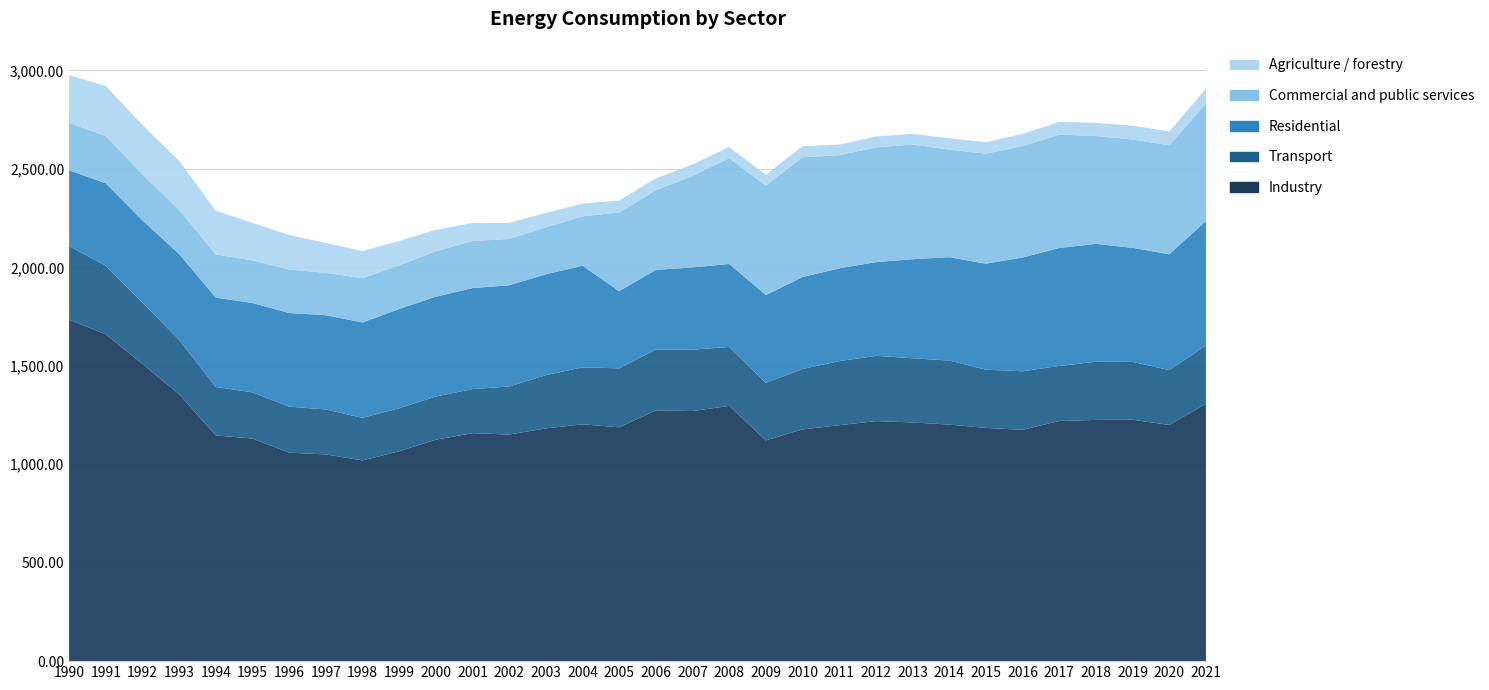

Reading left to right, extract all data points from this chart.

Industry: 1734199	1659956	1508943	1355169	1146121	1130453	1058796	1049662	1019322	1065758	1124650	1157724	1150707	1181833	1202727	1187557	1272808	1270000	1296295	1121101	1176656	1198144	1218988	1212091	1201323	1184400	1174834	1219626	1225064	1225989	1199284	1306922
Transport: 373564	348260	312386	276195	246225	234576	233755	228470	216118	218239	219297	223718	244188	270698	289162	299412	309157	311925	299152	292341	307022	325278	331347	326012	324921	295632	297248	279311	295234	293861	278645	295416
Residential: 385009	418316	416789	436201	453783	453830	475254	478677	484466	504331	506602	513136	513691	512114	515934	392094	405097	417347	421682	445705	466902	471200	475923	502919	525308	538336	577769	599302	598699	579160	588326	632766
Commercial and public services: 240782	240454	233226	224085	219715	216187	221065	215211	224665	221605	231375	238816	235346	238136	251315	399409	404607	464896	537667	555958	607989	574671	582728	582325	546386	558695	565938	575528	547824	550328	553544	595356
Agriculture / forestry: 242315	253724	251532	249127	221187	190940	175341	151538	138110	123487	108766	91530	81720	73252	64774	60616	60368	58248	55886	54370	56480	53463	55000	54403	57297	58525	61783	64423	66595	69850	69962	75778